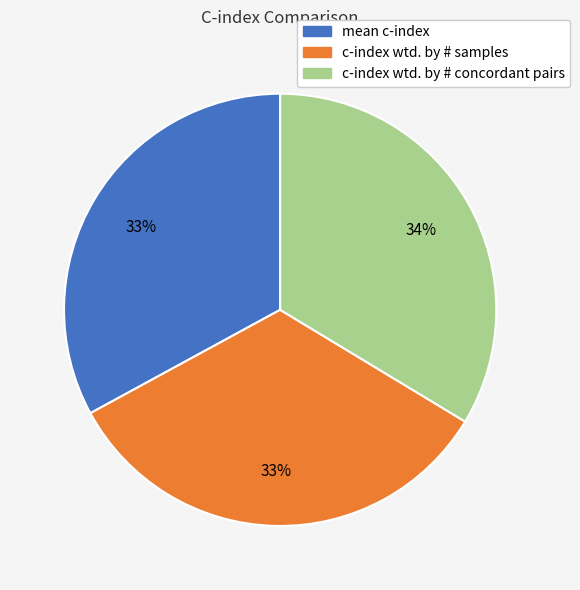

To the nearest percent, what is the difference between the largest and smallest slice percentages?

1%